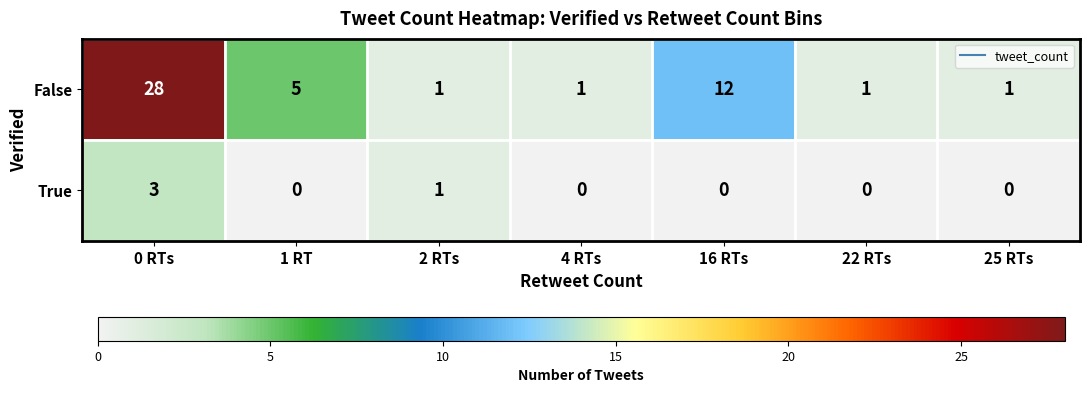

Which series has the largest total across all categories?

False